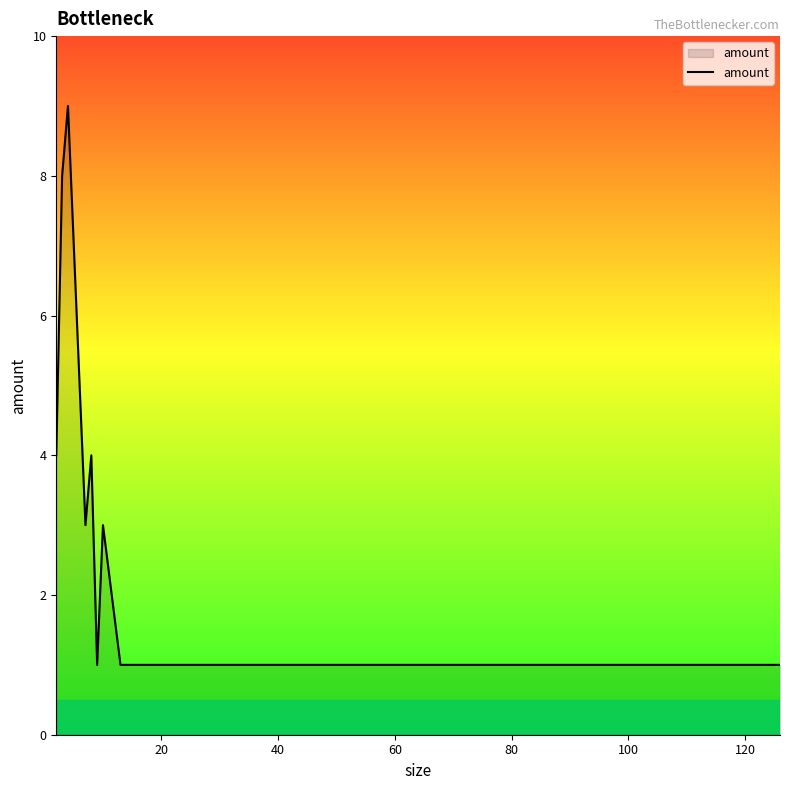

What is the greatest value displayed?

9